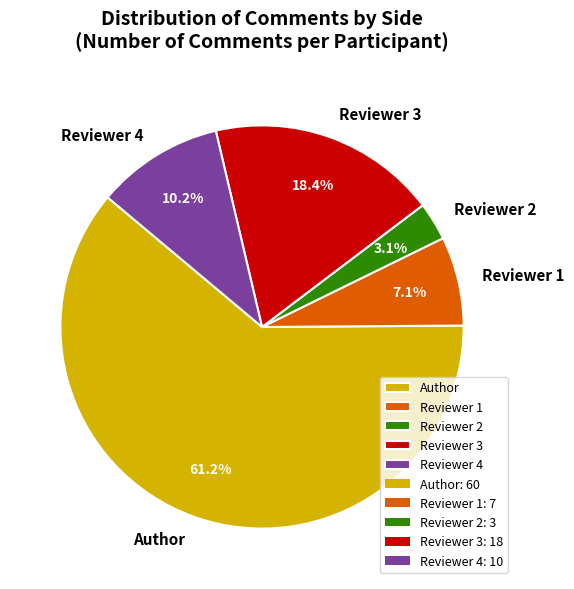

What is the ratio of the value at Reviewer 1 to the value at Reviewer 2?

2.3